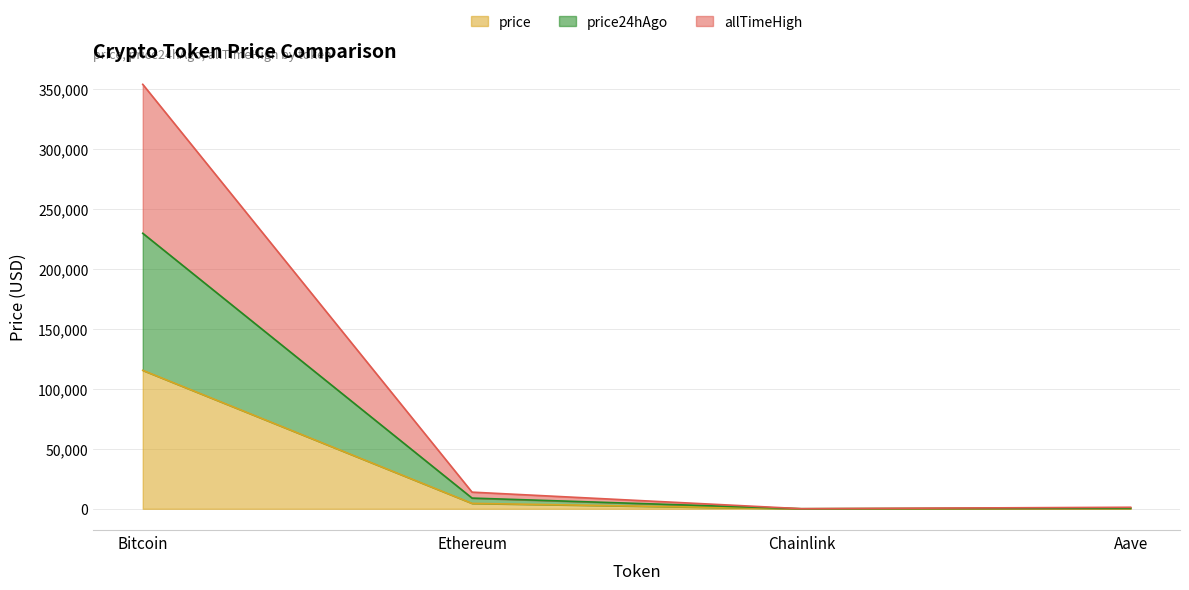

At which category does the chart reach its peak across all series?

Bitcoin